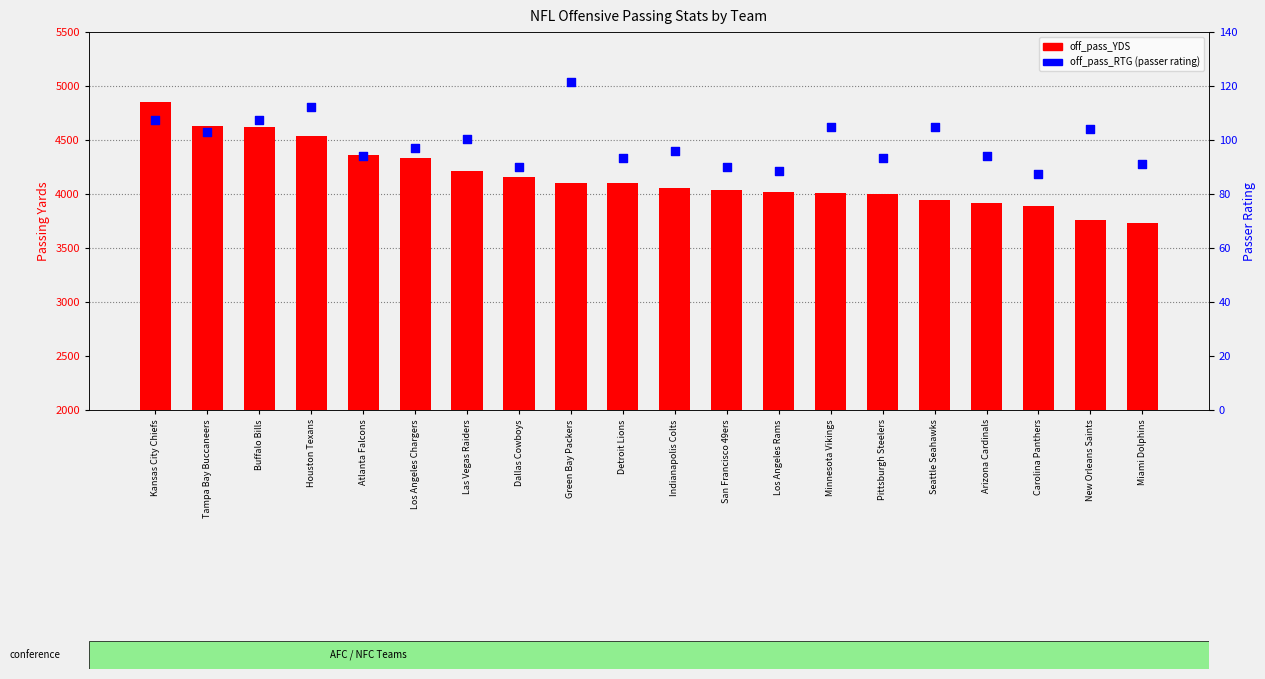

At which category is the sum across all series the highest?

Kansas City Chiefs